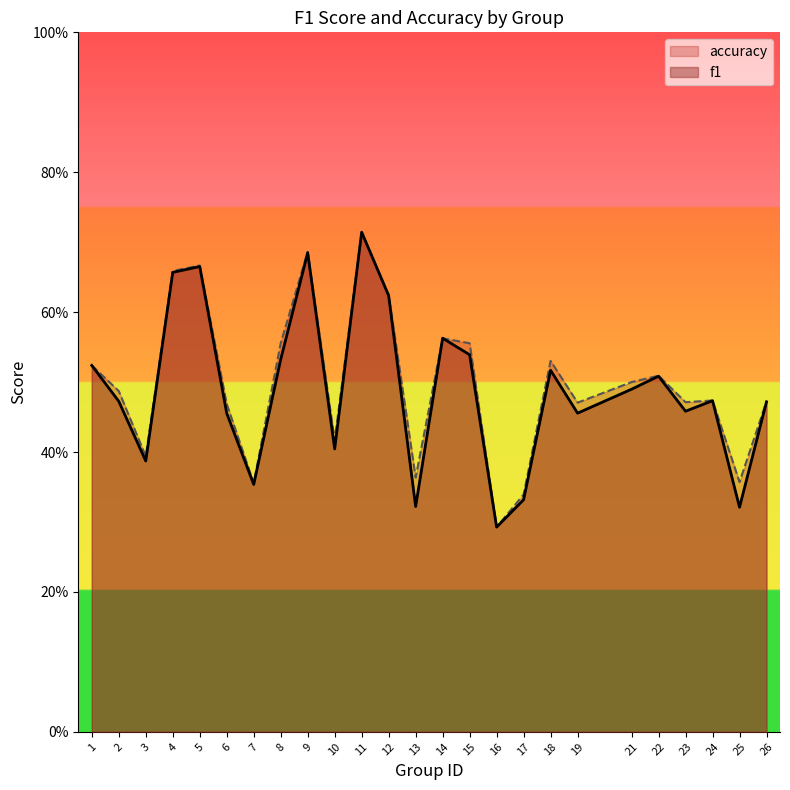

True or false: f1 and accuracy cross at least once.

True